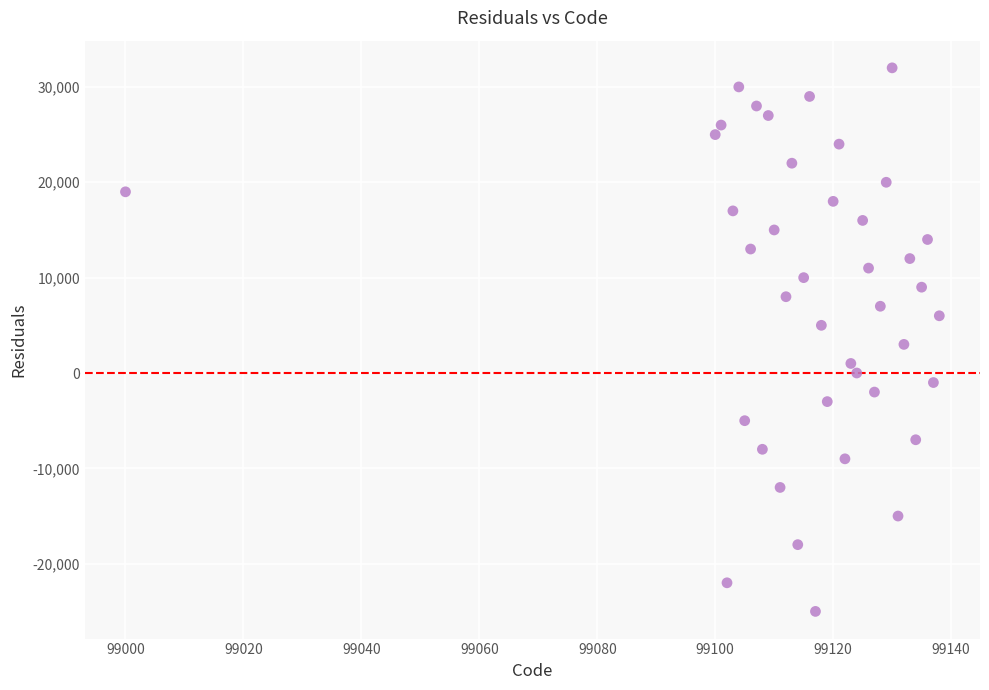

What is the range of Y values (max minus min)?

57000